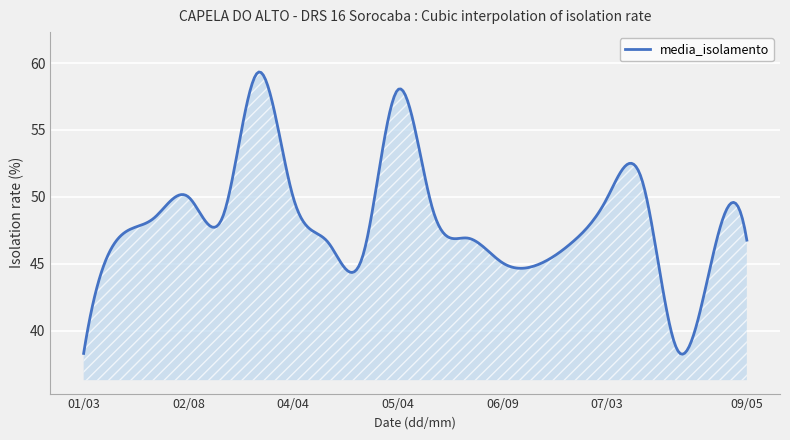

What is the smallest value displayed?

38.2